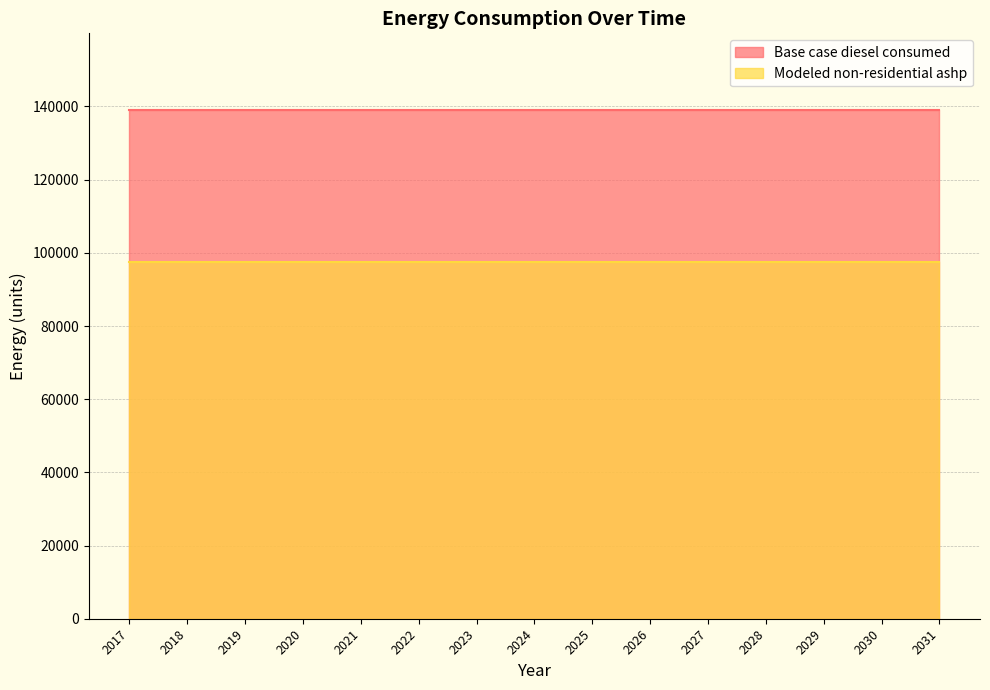

Which has a higher value, 2026 or 2025?

2026